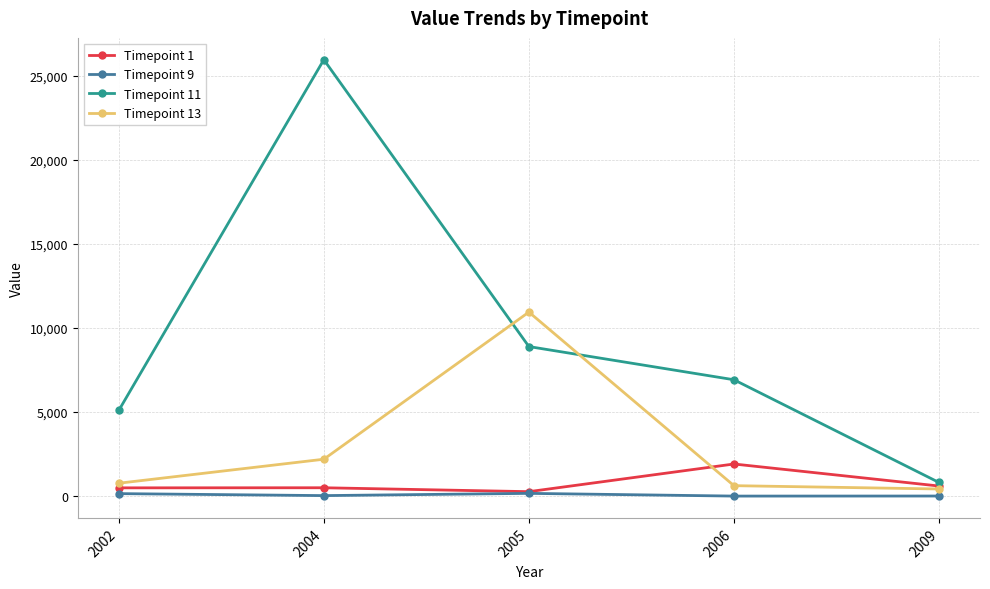

Rank the series at 2006 from highest to lowest value.

Timepoint 11, Timepoint 1, Timepoint 13, Timepoint 9